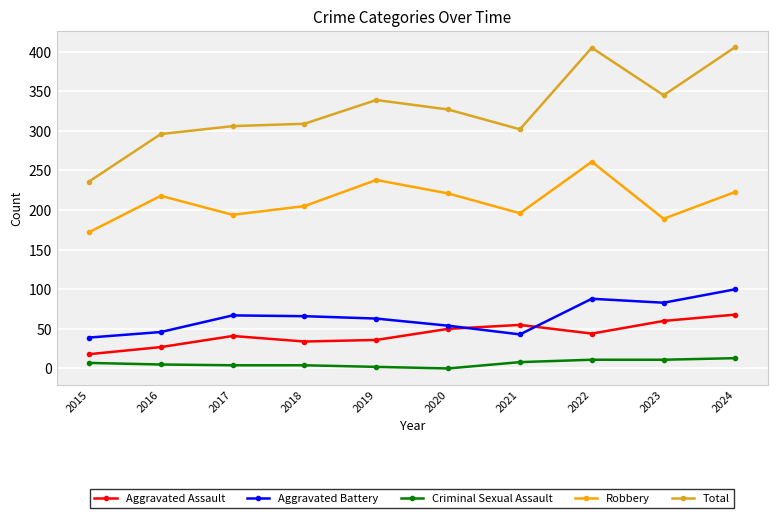

Which series changed the most between 2016 and 2024?

Total